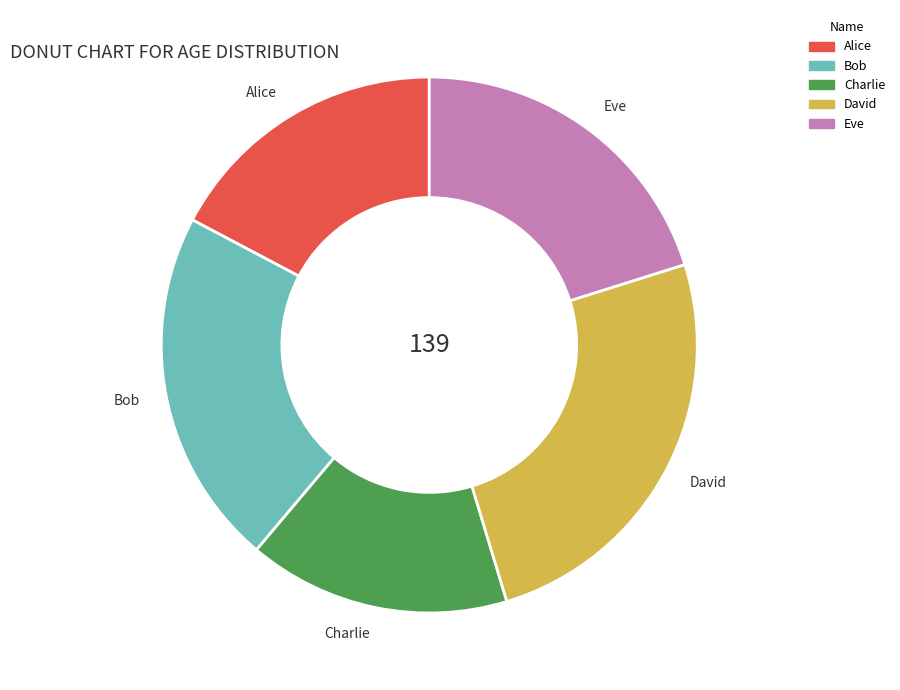

What is the ratio of the value at Bob to the value at David?

0.9